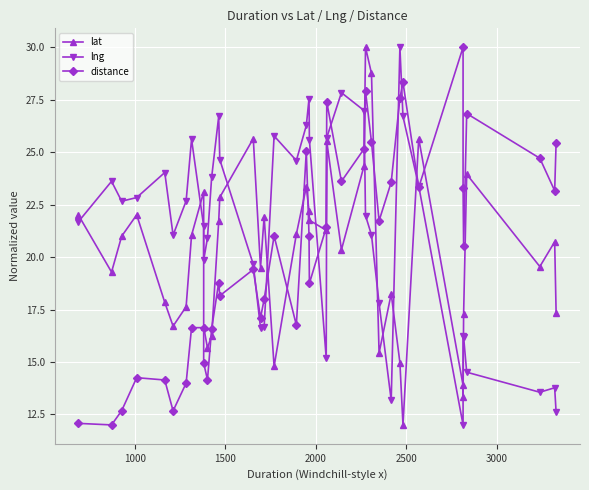

Reading left to right, what are all the values shown in this chart?

lat: 22.0	19.3	21.0	22.0	17.8	16.7	17.6	21.0	23.1	16.7	15.7	16.2	21.7	22.8	25.6	19.5	21.9	14.8	21.1	23.3	22.2	21.8	21.3	25.5	20.3	24.4	30.0	28.8	15.4	18.2	15.0	12.0	25.6	13.9	13.3	17.3	23.9	19.5	20.7	17.3
lng: 21.7	23.6	22.7	22.8	24.0	21.0	22.7	25.6	21.5	19.8	20.9	23.8	26.7	24.6	19.7	16.6	16.7	25.8	24.6	26.3	27.6	25.6	15.2	25.7	27.8	27.0	22.0	21.1	17.8	13.2	30.0	26.7	23.4	12.0	16.3	16.2	14.5	13.6	13.8	12.6
distance: 12.1	12.0	12.7	14.3	14.1	12.7	14.0	16.6	16.6	14.9	14.2	16.6	18.8	18.2	19.4	17.1	18.0	21.0	16.8	25.1	21.0	18.7	21.4	27.4	23.6	25.2	27.9	25.5	21.7	23.6	27.6	28.3	23.3	30.0	23.3	20.5	26.8	24.7	23.2	25.5